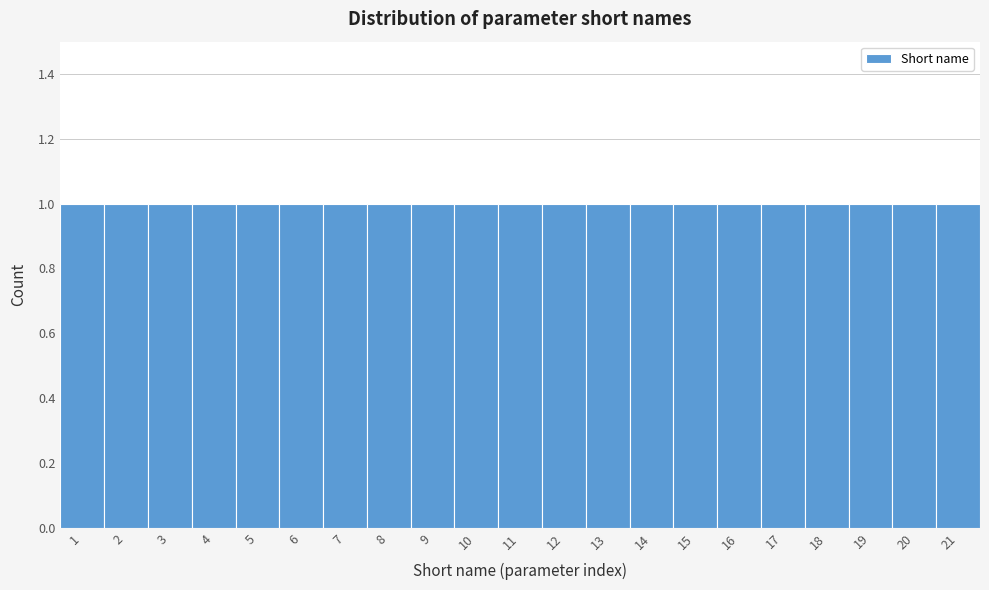

Reading left to right, transcribe this chart: for each bar, give the range it covers on the x-axis and its height. The values are not printed on the chart, so give them approximately, as read against the axis.

0.5 to 1.5: 1
1.5 to 2.5: 1
2.5 to 3.5: 1
3.5 to 4.5: 1
4.5 to 5.5: 1
5.5 to 6.5: 1
6.5 to 7.5: 1
7.5 to 8.5: 1
8.5 to 9.5: 1
9.5 to 10.5: 1
10.5 to 11.5: 1
11.5 to 12.5: 1
12.5 to 13.5: 1
13.5 to 14.5: 1
14.5 to 15.5: 1
15.5 to 16.5: 1
16.5 to 17.5: 1
17.5 to 18.5: 1
18.5 to 19.5: 1
19.5 to 20.5: 1
20.5 to 21.5: 1